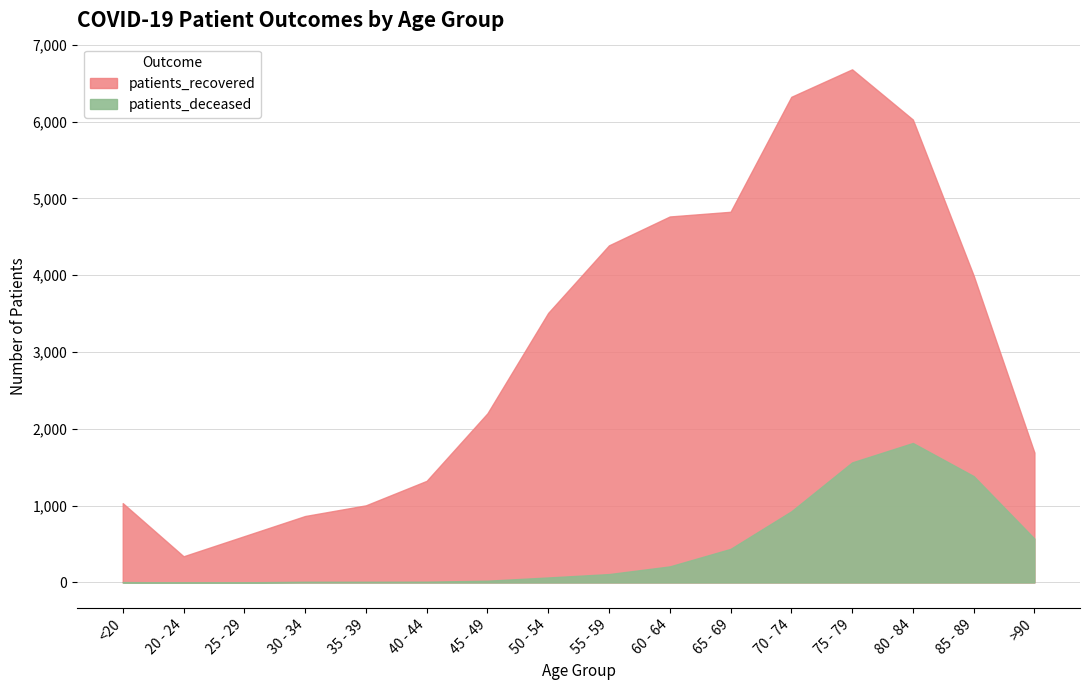

Is it true that patients_recovered equals 4556 at 60 - 64?

True